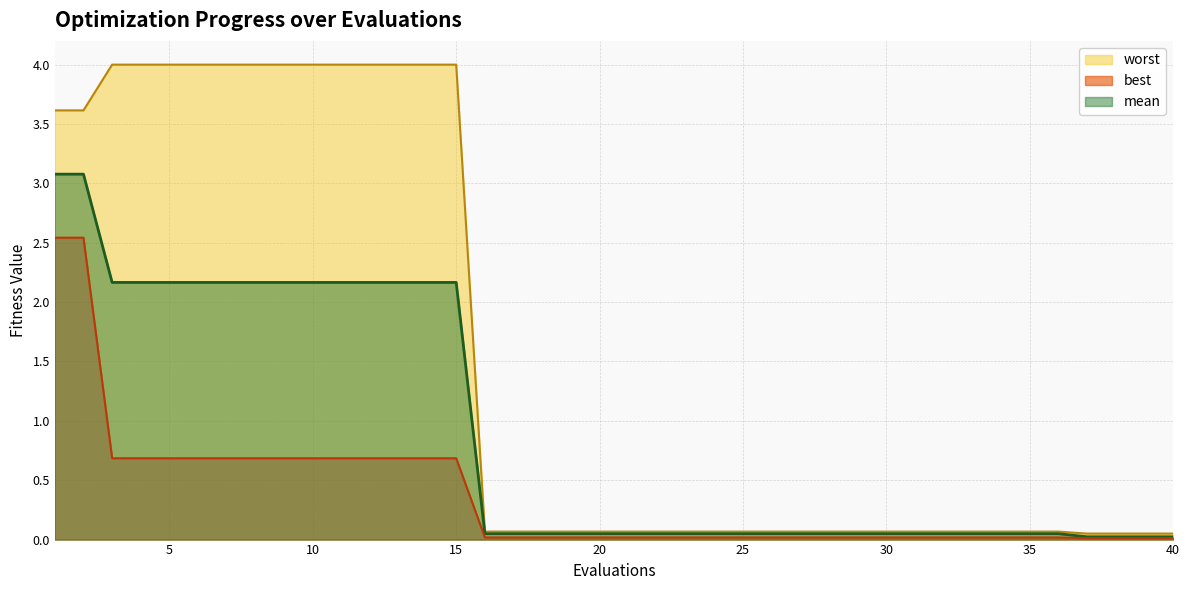

Which series changed the most between 22 and 28?

mean